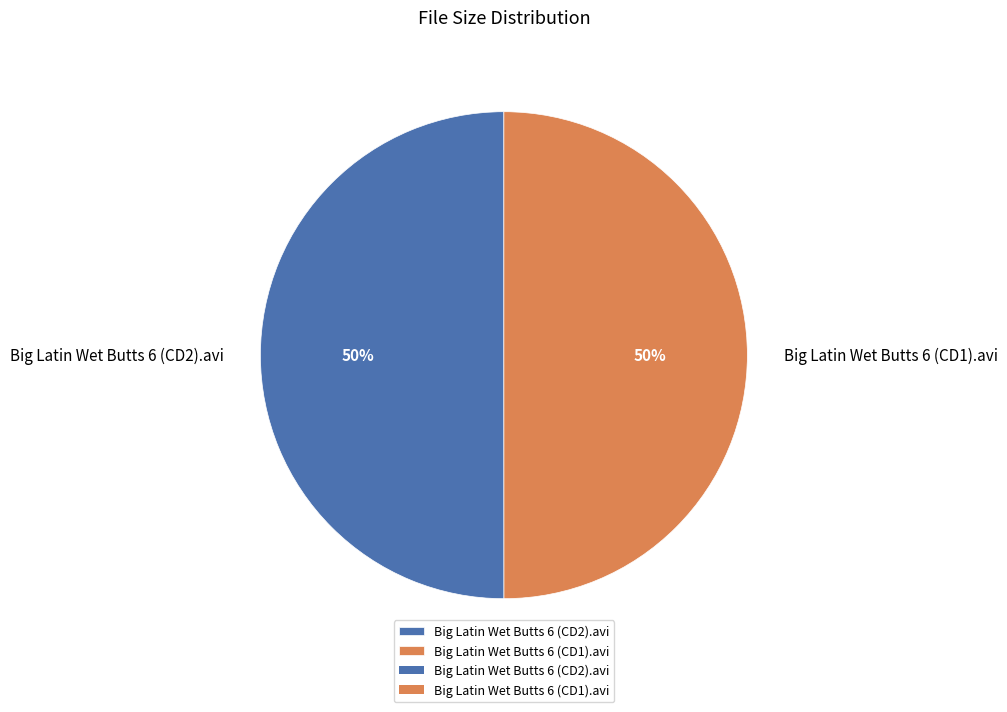

Do Big Latin Wet Butts 6 (CD2).avi and Big Latin Wet Butts 6 (CD1).avi together represent more than half of the pie?

Yes